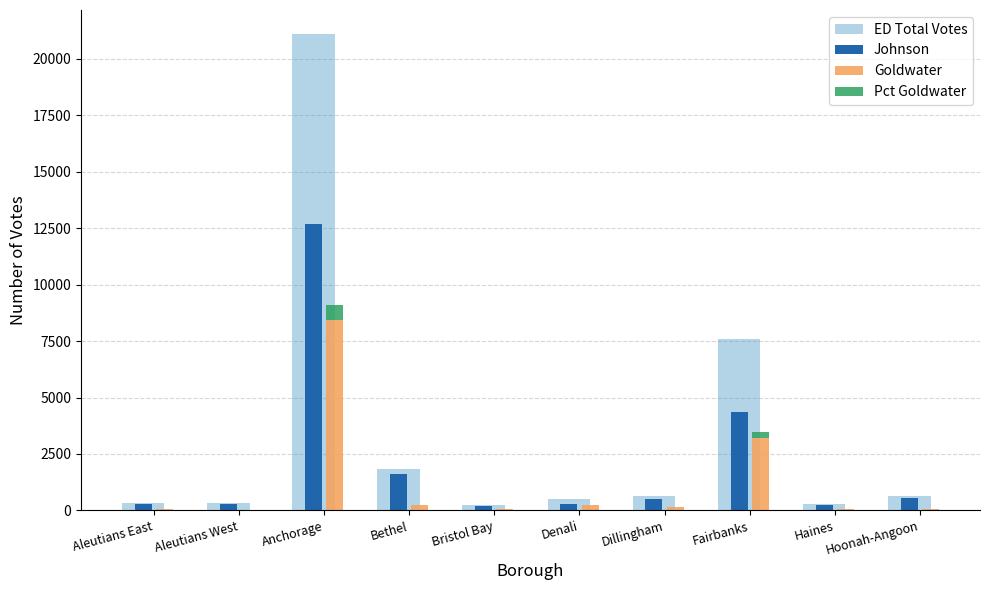

What is the difference between the Pct Goldwater values at Fairbanks and Hoonah-Angoon?

251.8